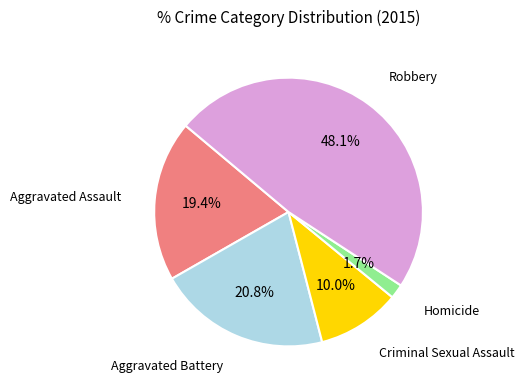

Approximately how many times larger is the value at Aggravated Battery compared to Robbery?

0.4